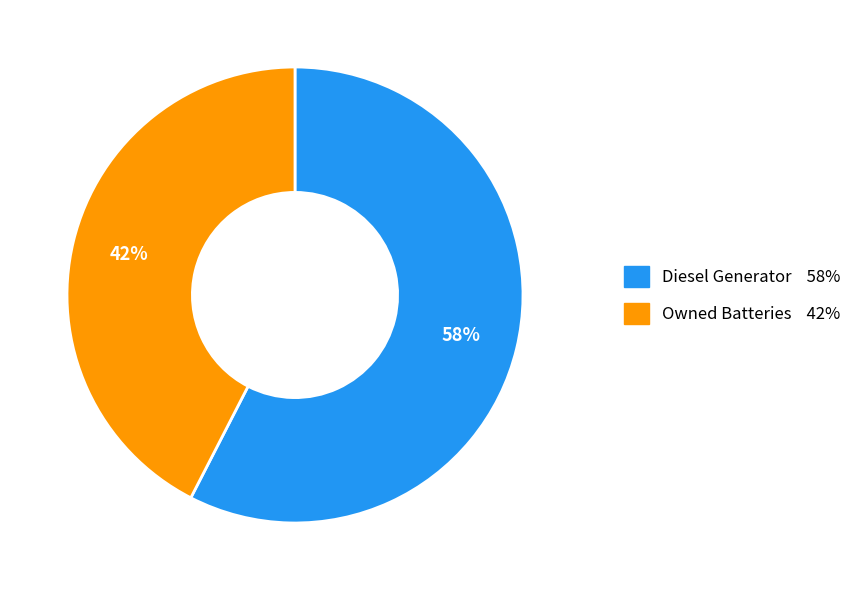

Is there a majority slice in this chart?

Yes